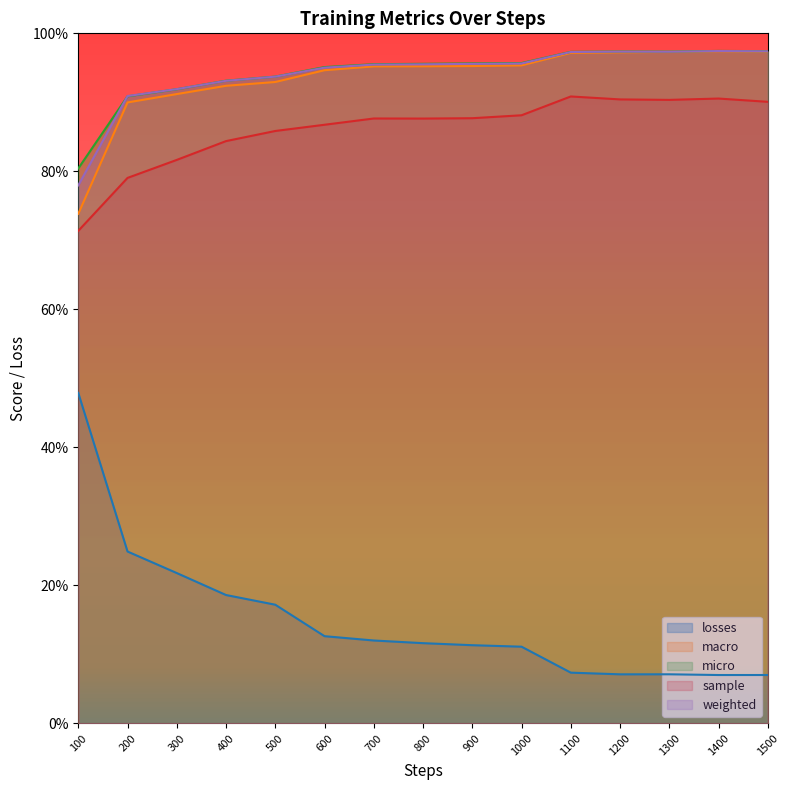

What is the difference between the maximum and minimum values in the weighted series?

0.2